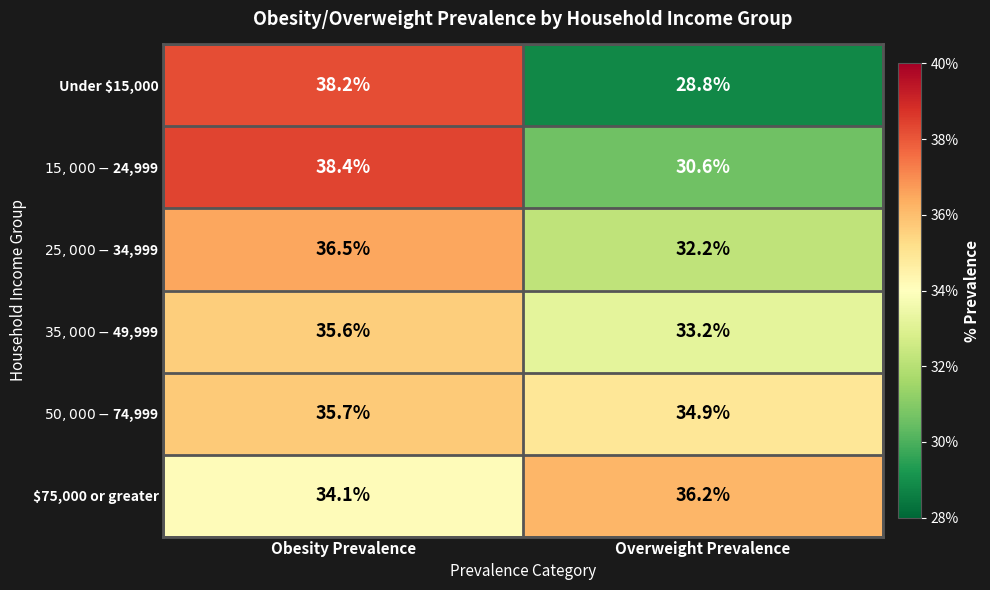

What is the sum of the Under $15,000 values at Overweight Prevalence and Obesity Prevalence?

67.0